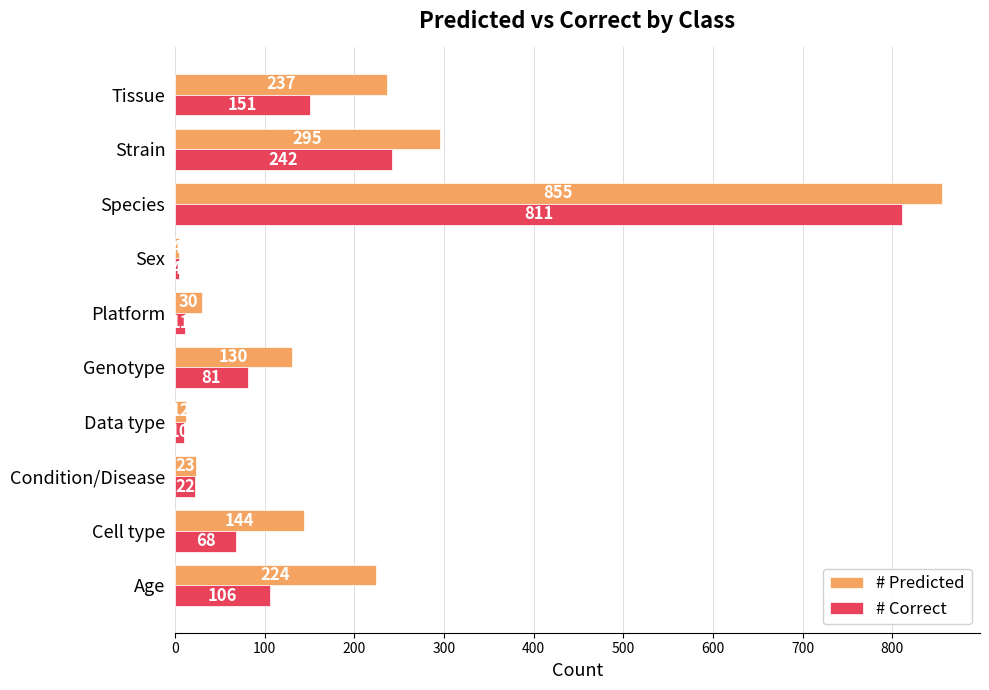

Rank the categories by # Predicted value from lowest to highest.

Sex, Data type, Condition/Disease, Platform, Genotype, Cell type, Age, Tissue, Strain, Species